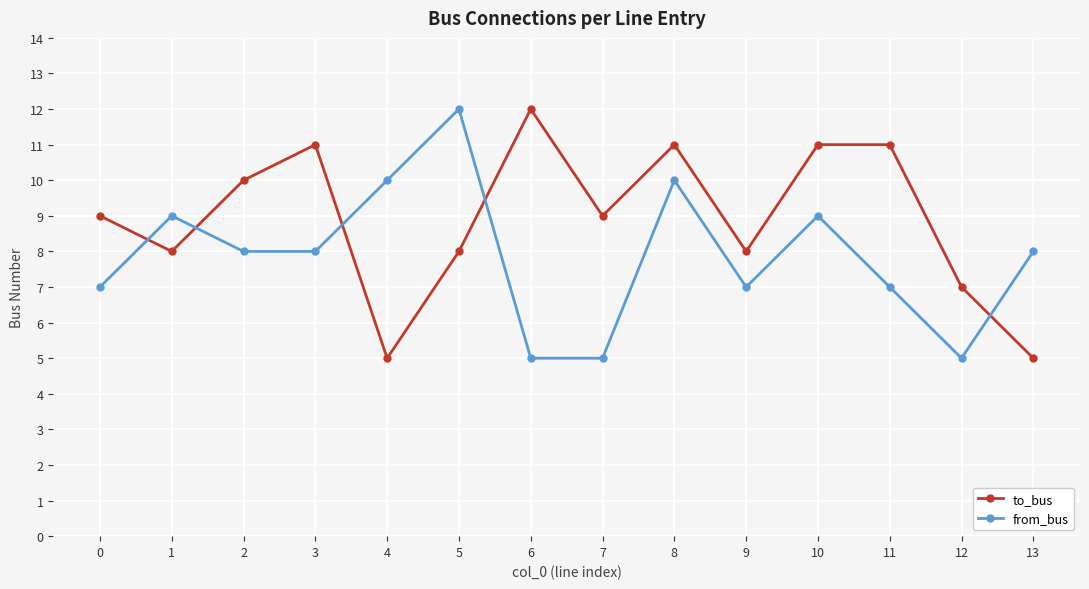

Does the chart display data point markers on the line(s)?

Yes